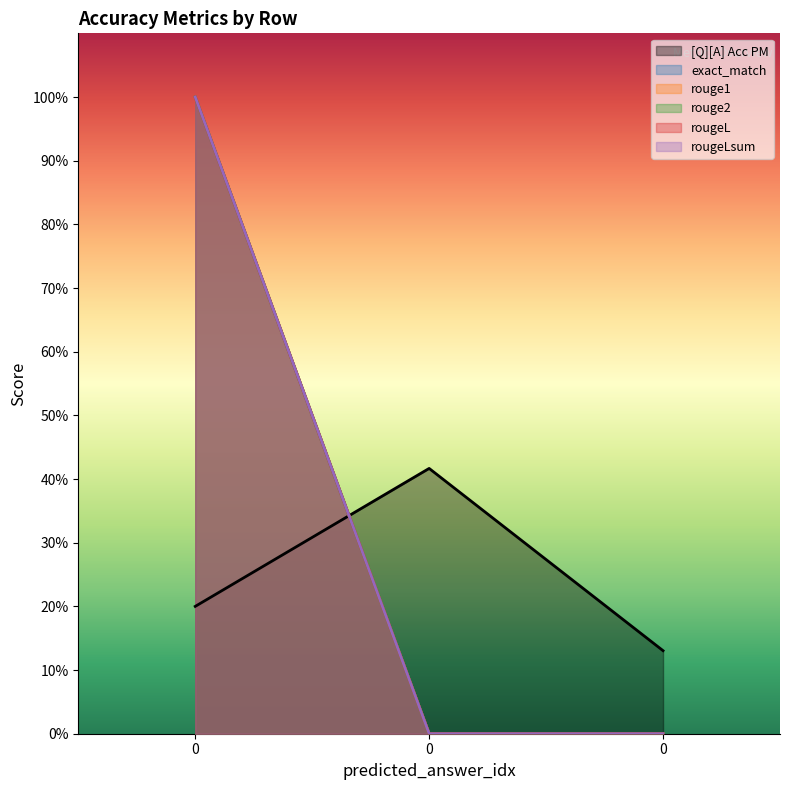

Reading left to right, transcribe all the data shown in this chart.

[Q][A] Acc PM: 0.2	0.4	0.1
exact_match: 1.0	0.0	0.0
rouge1: 1.0	0.0	0.0
rouge2: 1.0	0.0	0.0
rougeL: 1.0	0.0	0.0
rougeLsum: 1.0	0.0	0.0